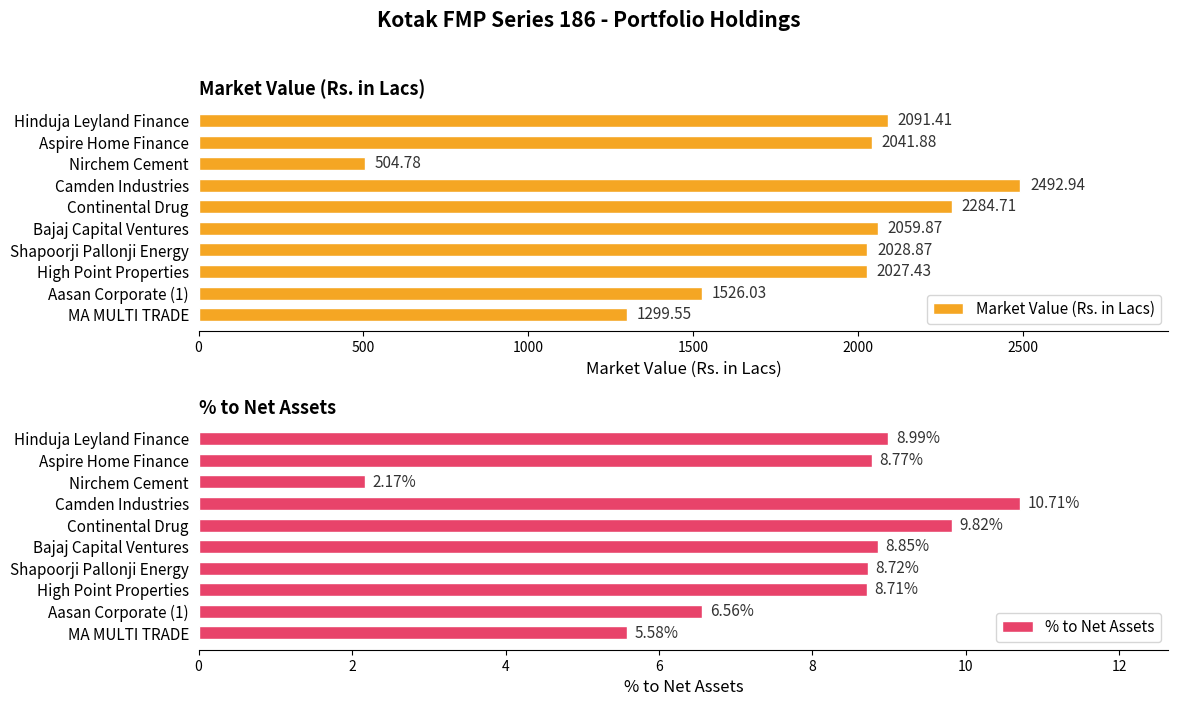

How many groups of bars are there?

10